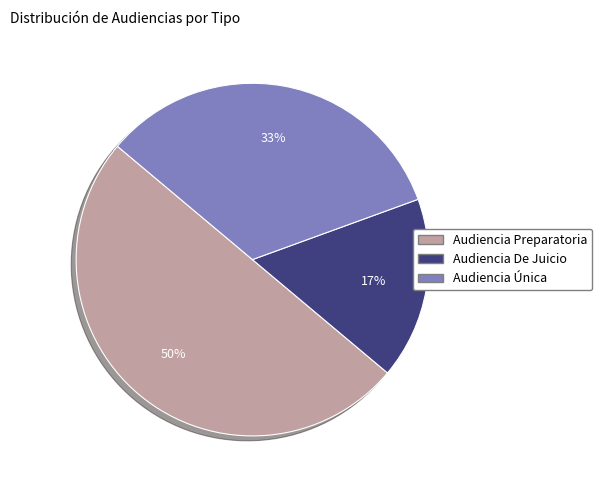

What percentage is the Audiencia De Juicio slice, to the nearest percent?

17%